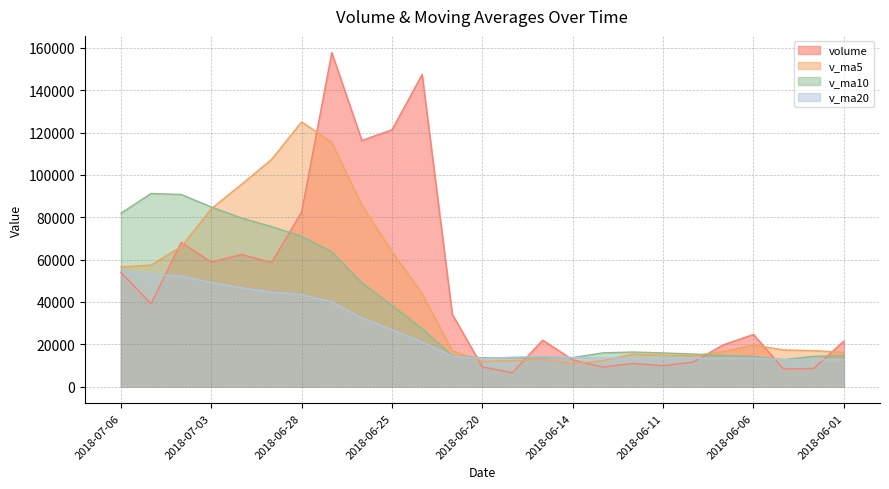

Reading right to left, extract all data points from this chart.

volume: 21460.2	8549.7	8294.7	24611.5	19720.5	11572.9	9864.0	10937.5	9167.0	12634.0	21933.0	6531.0	9282.0	34175.0	147429.6	121314.4	116246.9	157780.6	82451.3	58630.7	62418.1	58819.9	68096.5	39106.7	53969.0
v_ma5: 16169.7	16970.0	17298.3	19600.1	16527.3	14549.9	14812.7	15341.3	12252.4	10835.1	12907.1	12240.5	11909.4	16911.0	43870.1	63746.4	85689.6	115389.3	125044.6	107284.8	95505.5	84020.1	66083.3	57414.4	56482.0
v_ma10: 14604.9	14278.0	12728.1	14173.5	14719.4	15359.8	15891.3	16319.8	15926.2	13681.2	13728.5	13526.6	13625.3	14581.7	27352.6	38326.8	48965.0	63649.3	70977.8	75577.4	79626.0	84854.8	90736.3	91229.5	81883.4
v_ma20: 12647.6	12682.8	12731.9	13396.1	13363.5	13302.0	13391.4	13380.9	13442.2	13713.7	14166.7	13902.3	13176.7	14377.6	21036.0	26843.3	32428.2	39984.6	43452.0	44629.3	46677.2	49190.7	52180.8	52905.6	54618.0